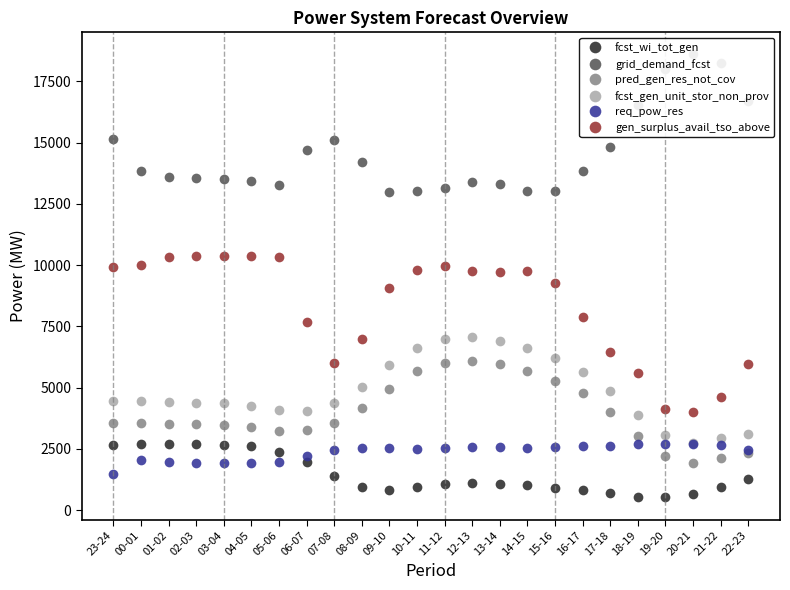

Which series has the largest total across all categories?

grid_demand_fcst